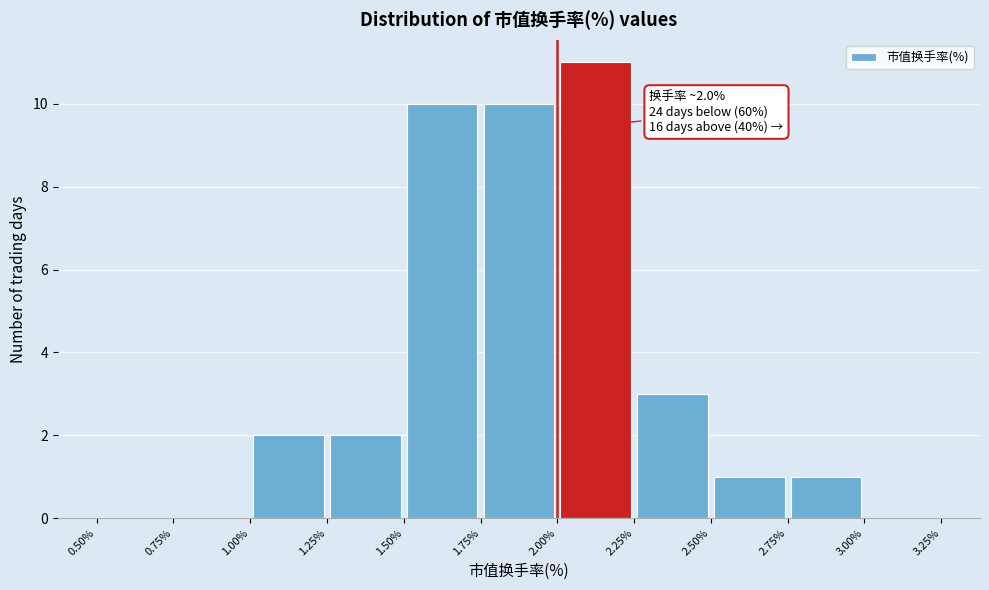

Which range on the x-axis has the tallest bar?

2.00% to 2.25%